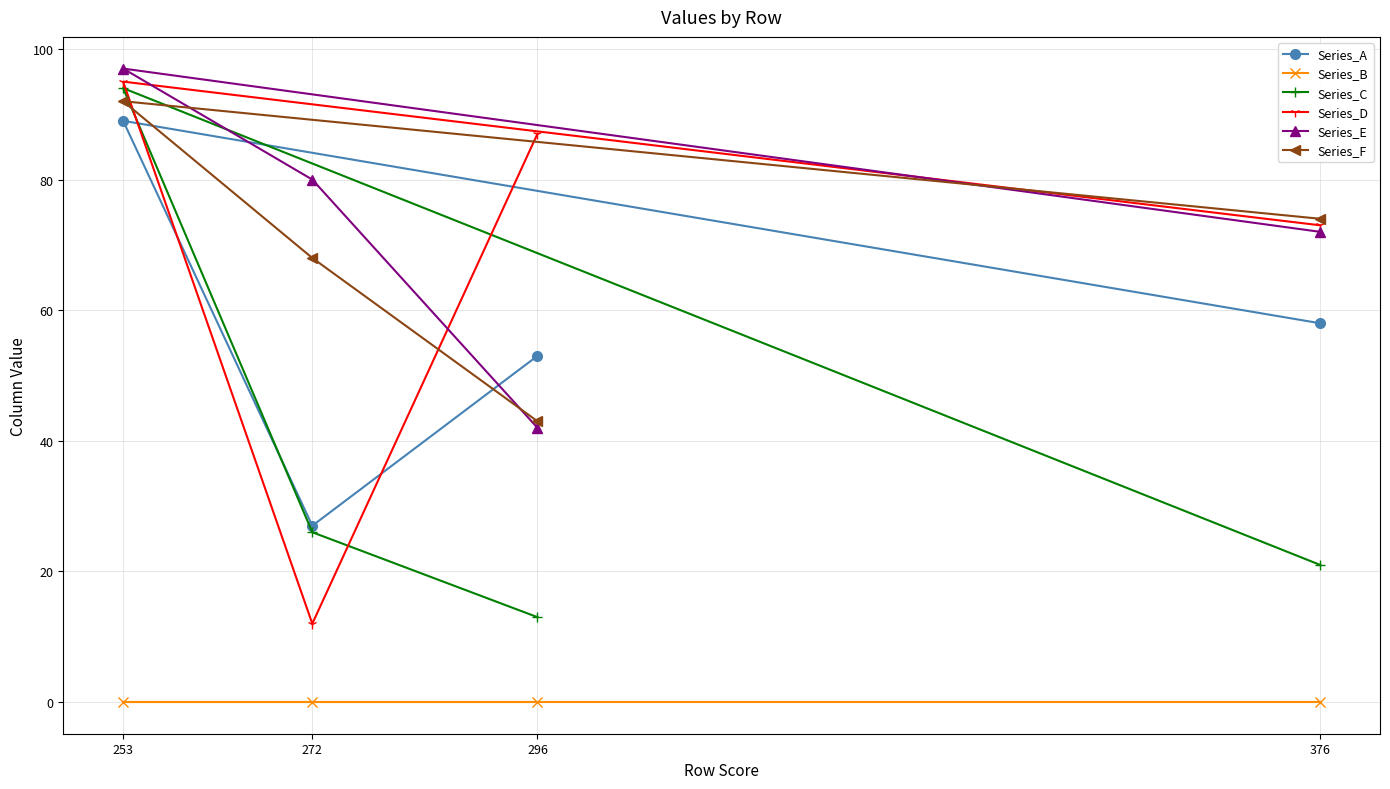

Rank the categories by Series_D value from lowest to highest.

272, 376, 296, 253